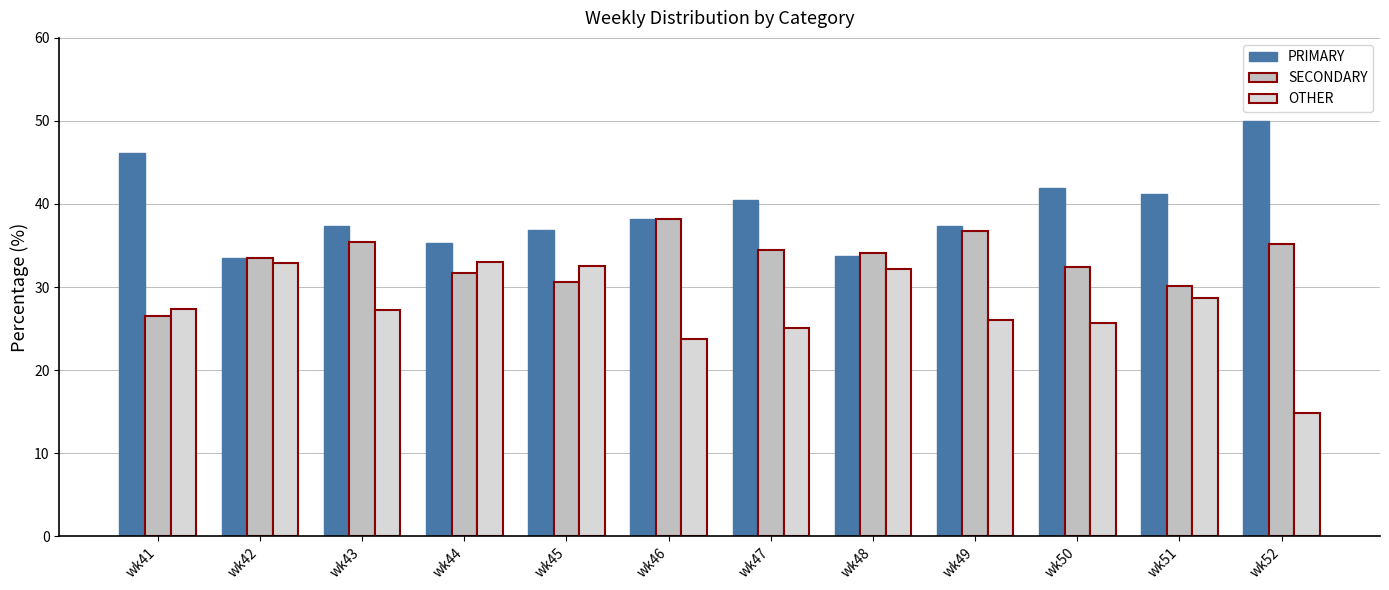

How many bars are there in total?

36